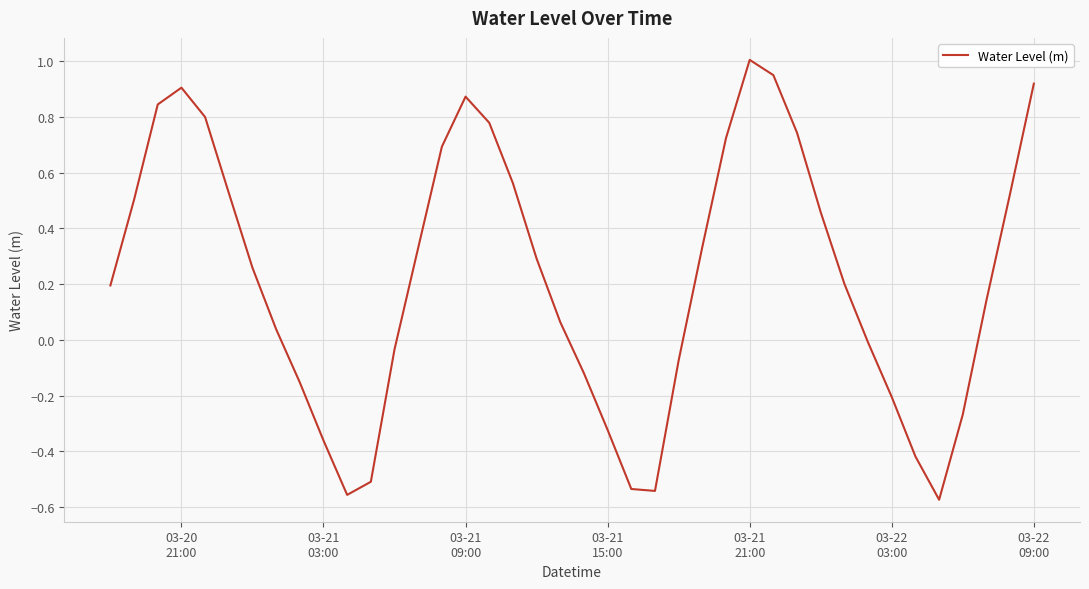

What is the difference between the maximum and minimum values?

1.6